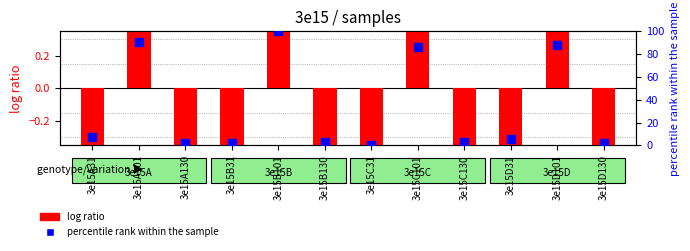

What is the total value across all series at 3e15A31?

6.7